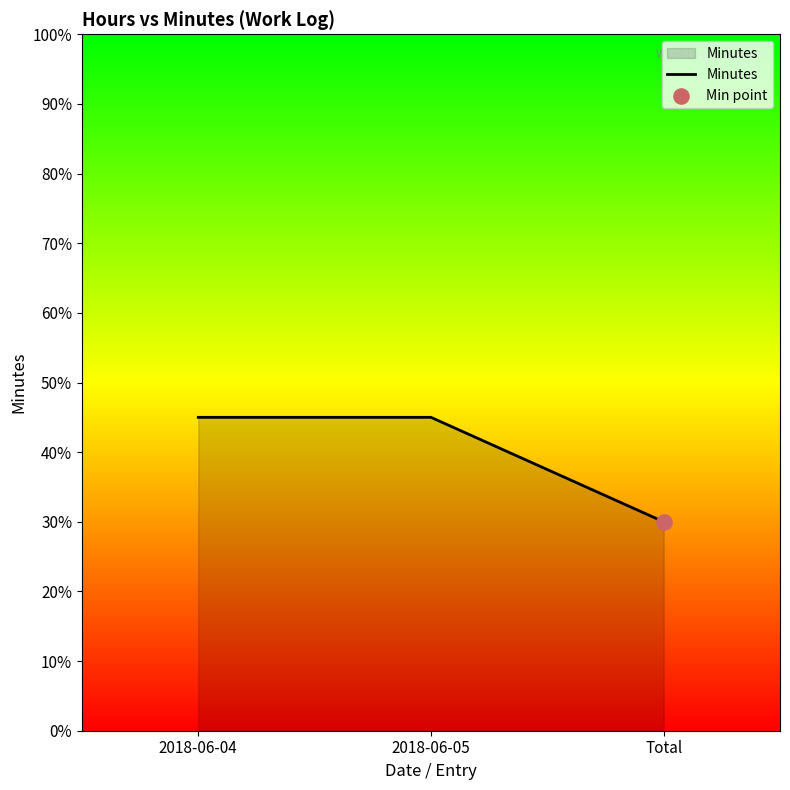

What is the change in value from 2018-06-04 to Total?

-15